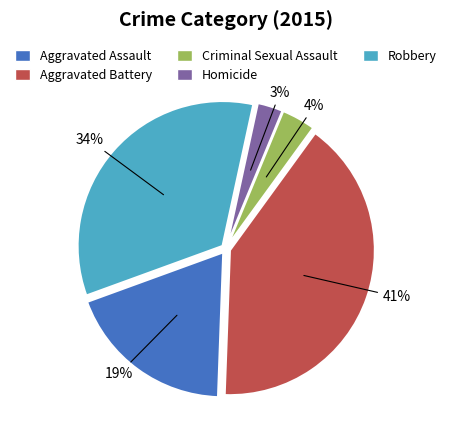

To the nearest percent, what is the average slice percentage?

20%